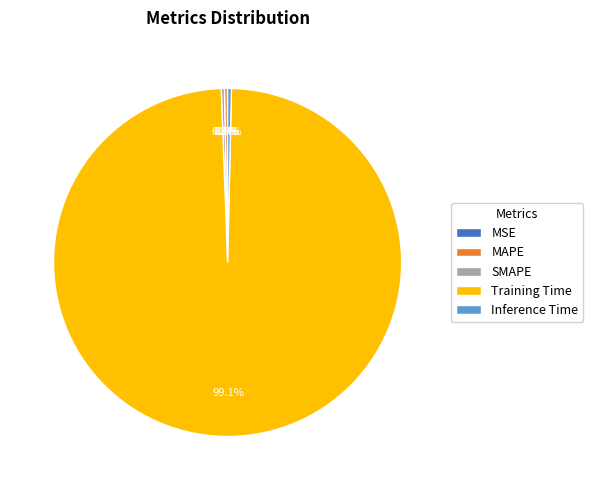

What is the largest slice in the pie chart?

Training Time